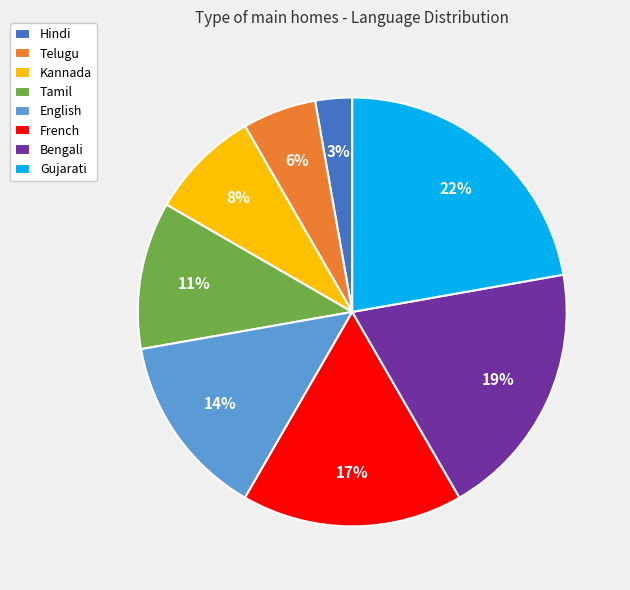

To the nearest percent, what is the difference between the largest and smallest slice percentages?

19%